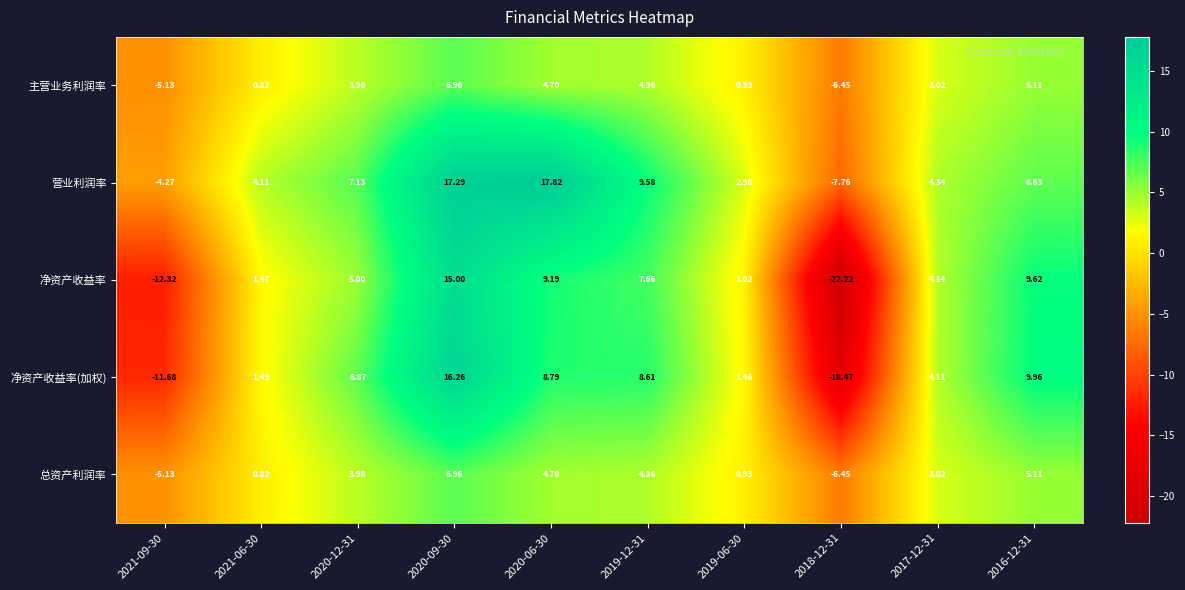

Which series has the largest total across all categories?

营业利润率